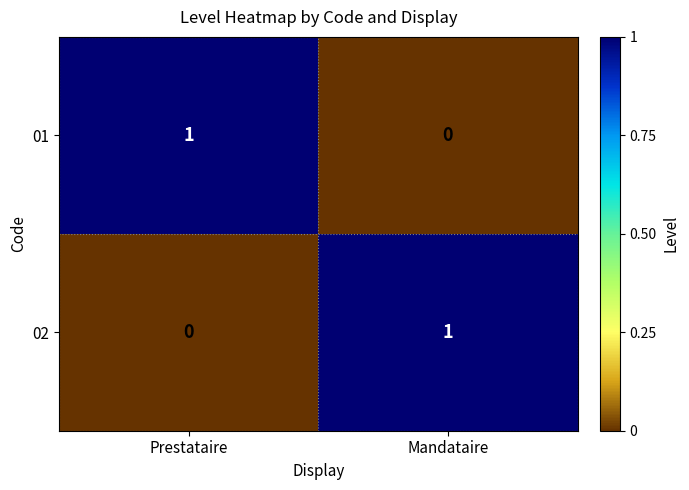

List the labels in order of 01 value, smallest first.

Mandataire, Prestataire